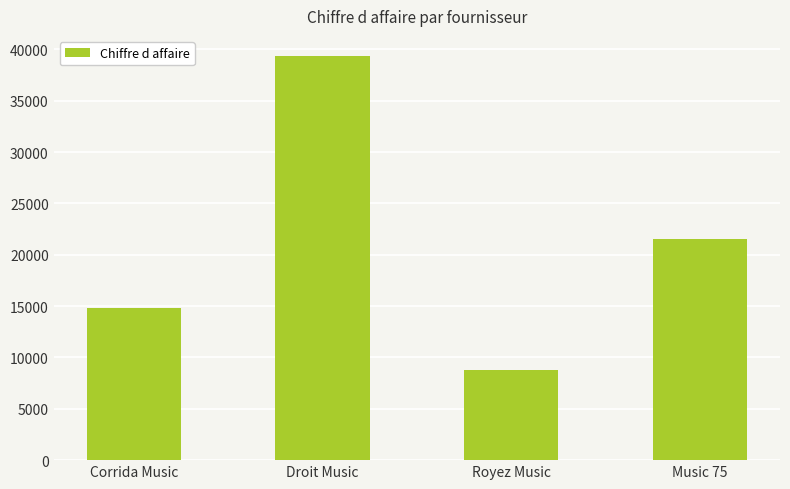

What is the change in value from Corrida Music to Royez Music?

-6063.9